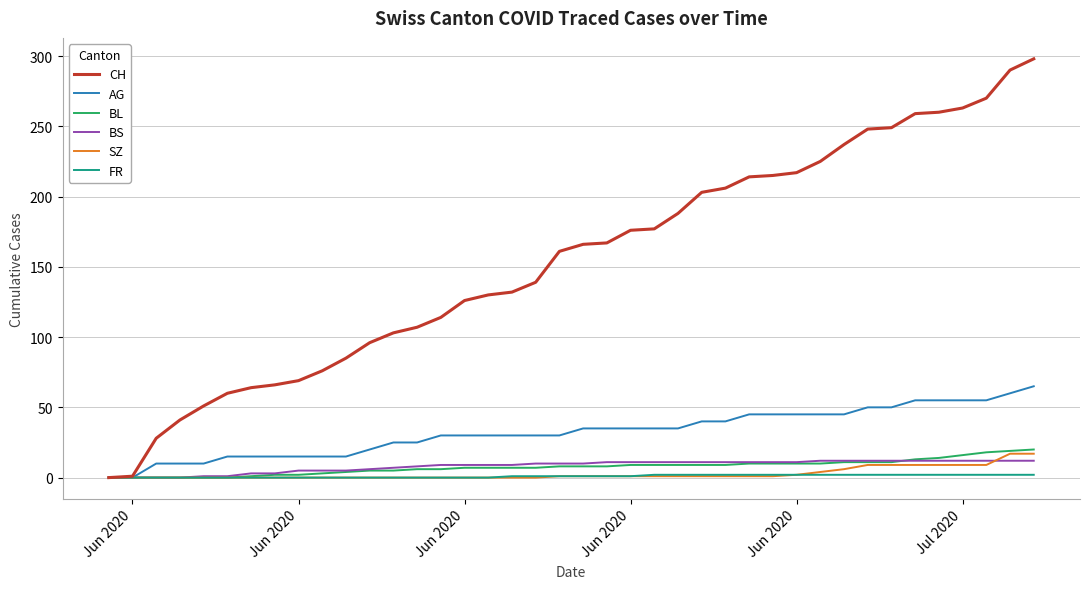

What are all the series names shown in the legend?

CH, AG, BL, BS, SZ, FR